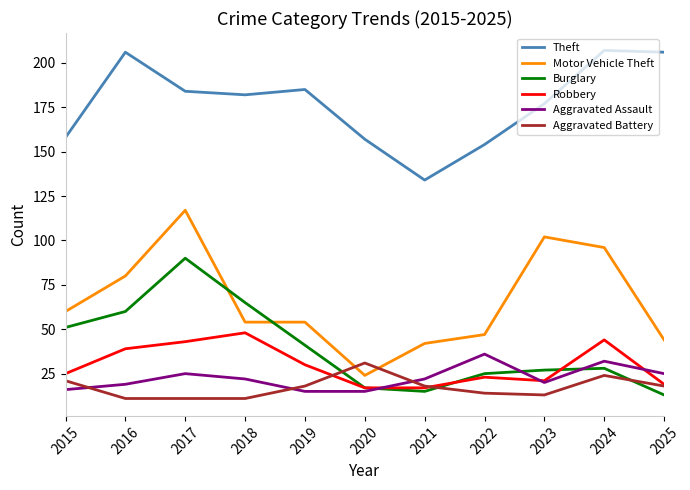

Which series changed the most between 2020 and 2022?

Motor Vehicle Theft